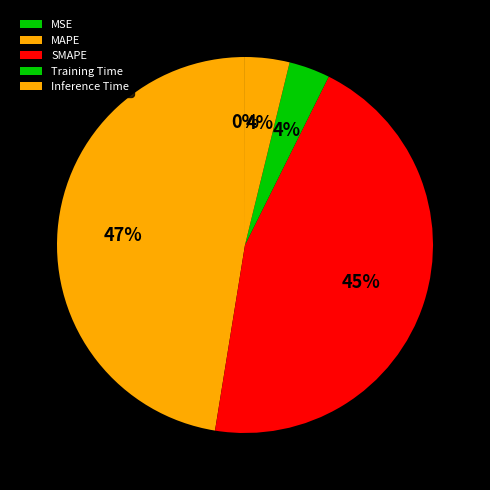

What is the change in value from Training Time to Inference Time?

+0.1